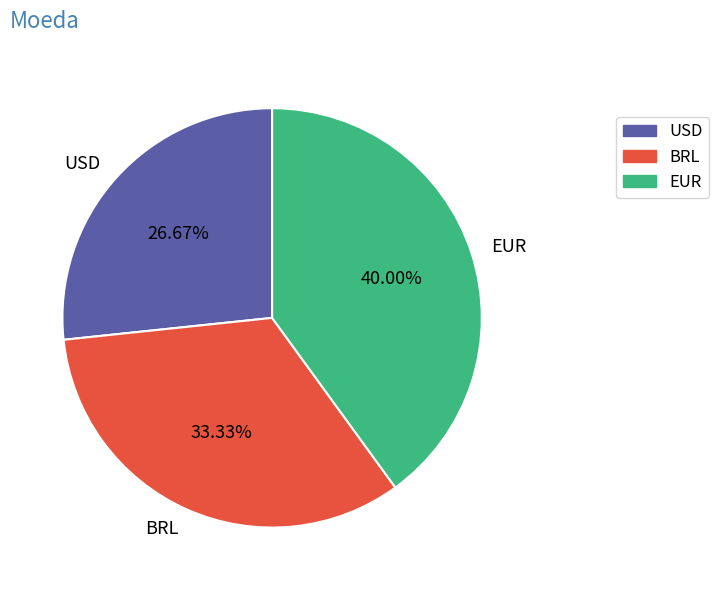

To the nearest percent, what is the average slice percentage?

33%